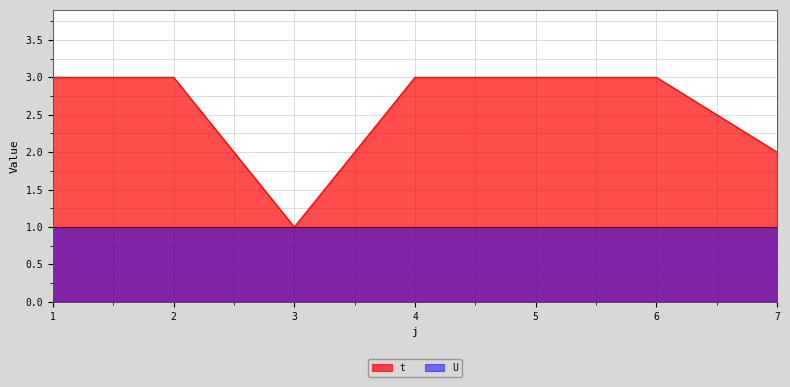

Reading left to right, what are all the values shown in this chart?

3	3	1	3	3	3	2